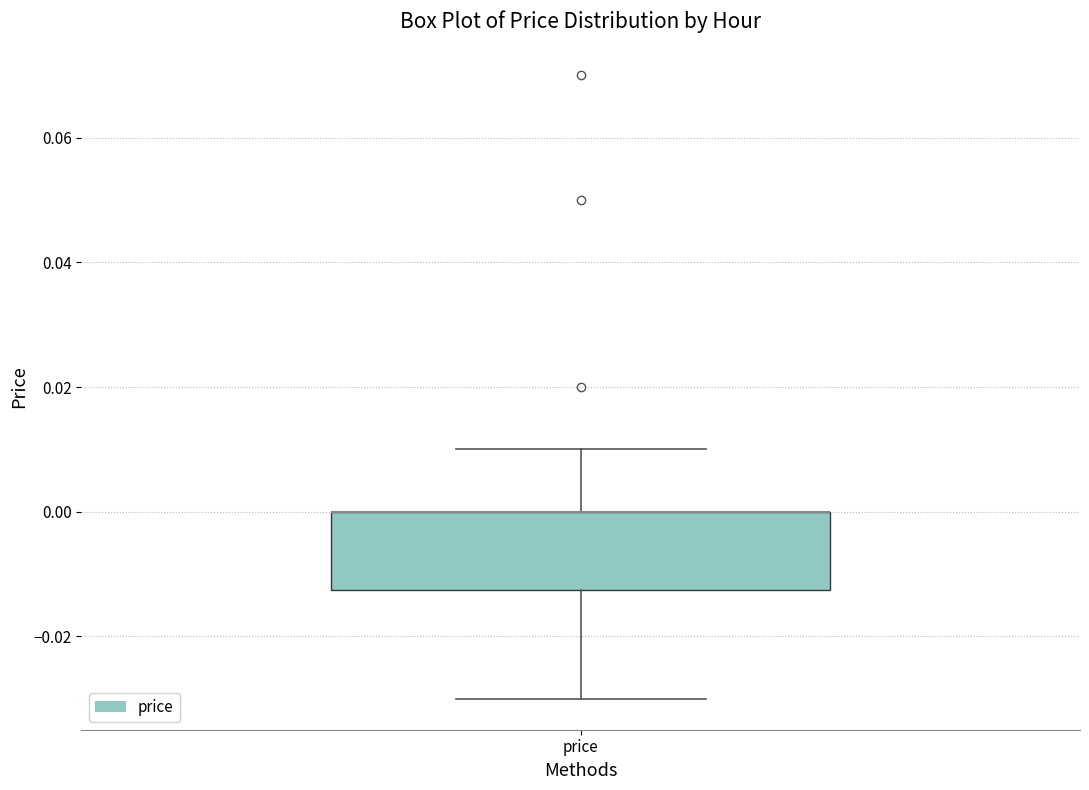

Where is the upper edge of the box for price on the y-axis? The values are not printed on the chart, so give them approximately, as read against the axis.

0.000